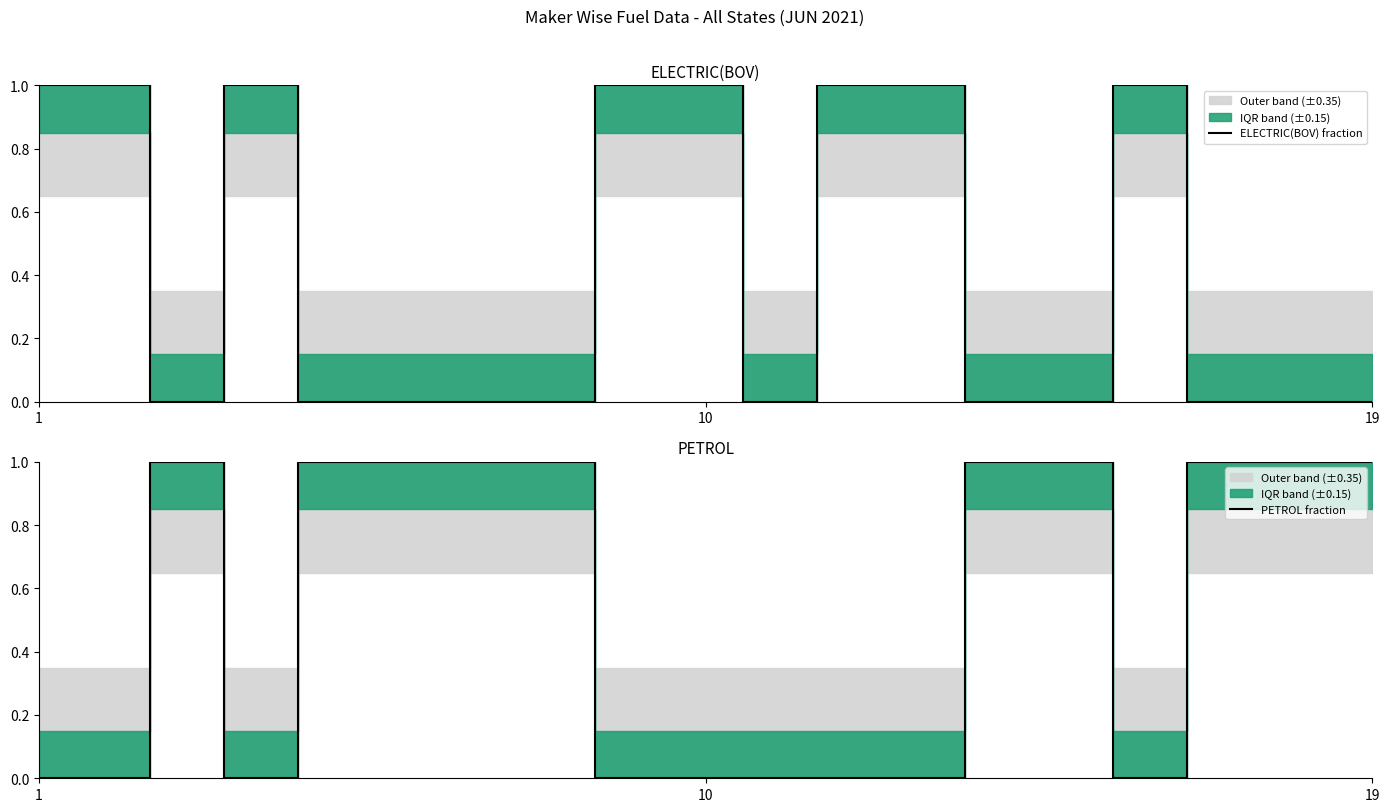

List the series in order of their overall mean, highest first.

PETROL fraction, ELECTRIC(BOV) fraction